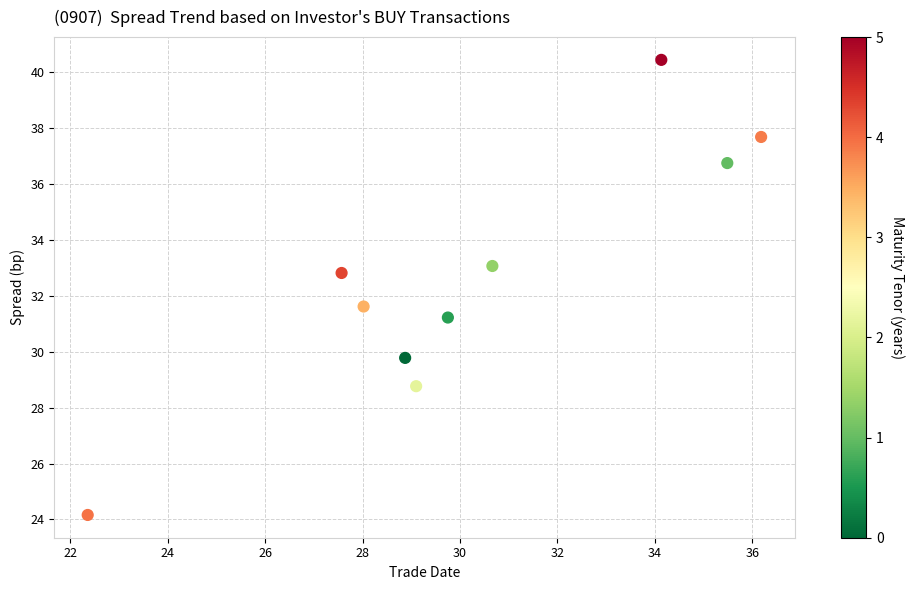

What Y value in the scatter plot is closest to 32?

31.6